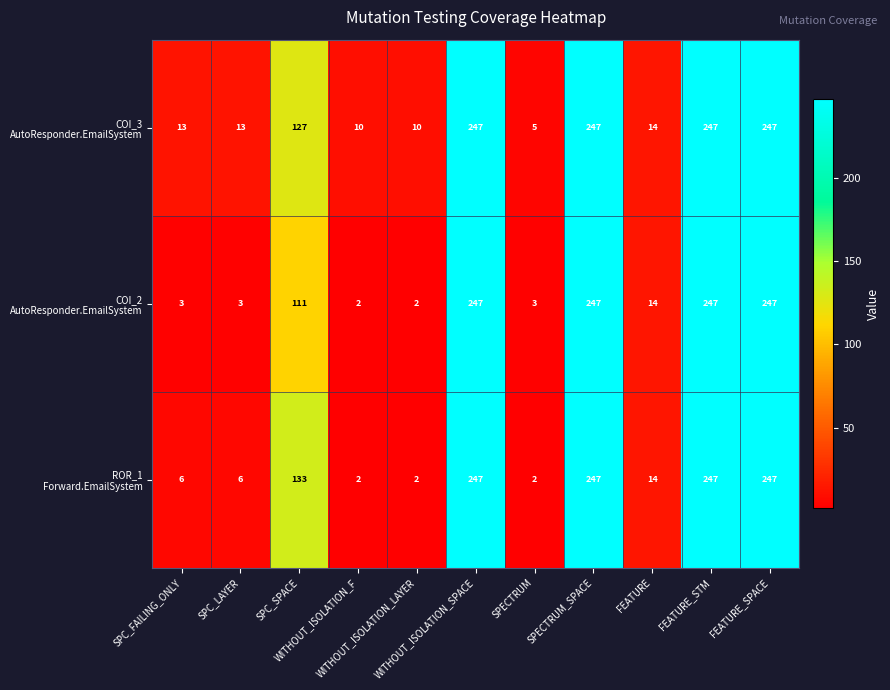

What is the total value across all series at WITHOUT_ISOLATION_SPACE?

741